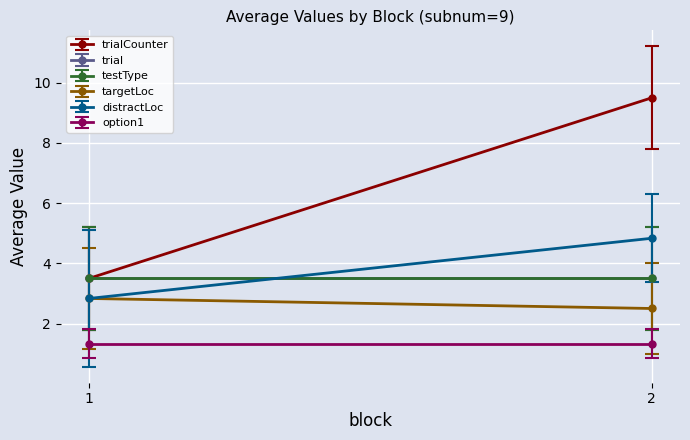

At which category is the sum across all series the highest?

2